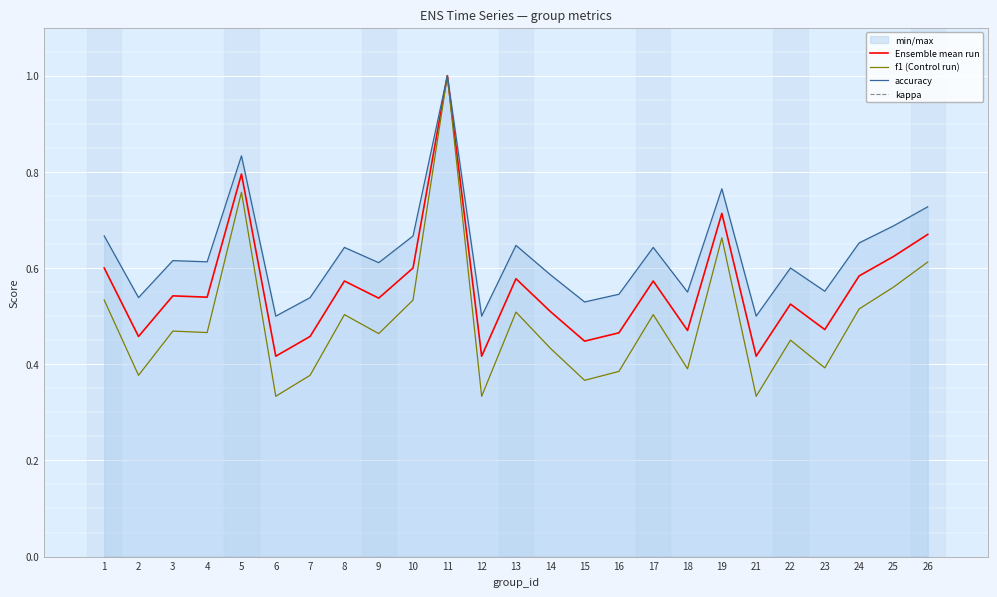

Count the number of data series in this chart.

4